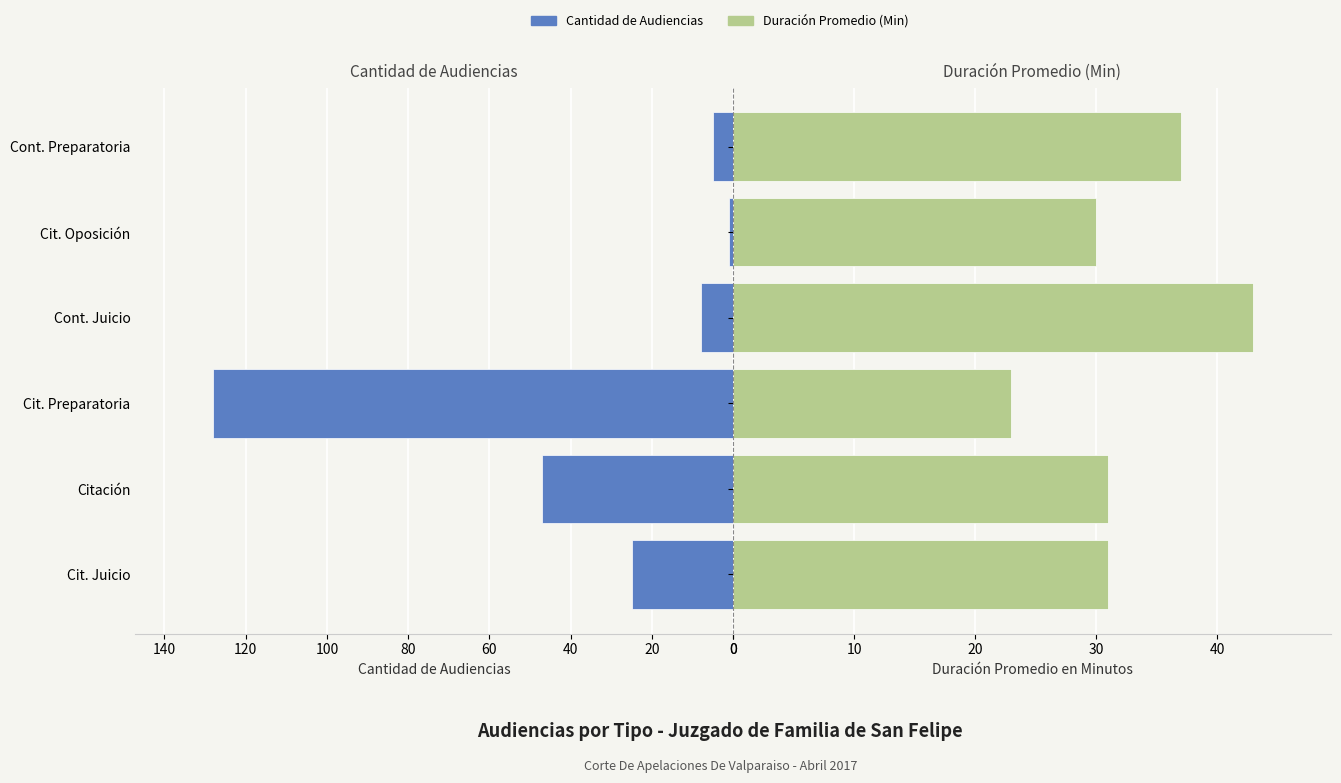

Reading right to left, what are all the values shown in this chart?

Cantidad de Audiencias: 5	1	8	128	47	25
Duración Promedio (Min): 37	30	43	23	31	31